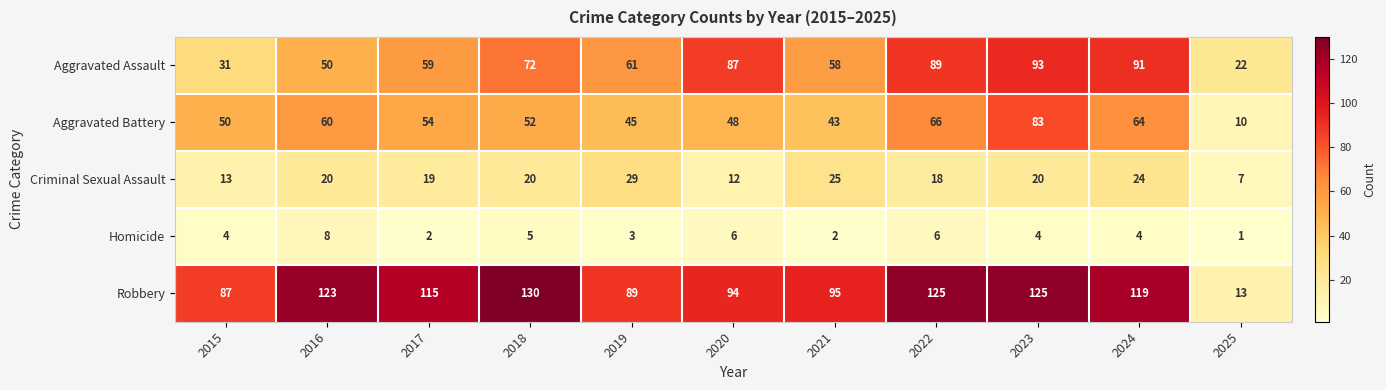

How many data points in Aggravated Assault are less than 61?

5